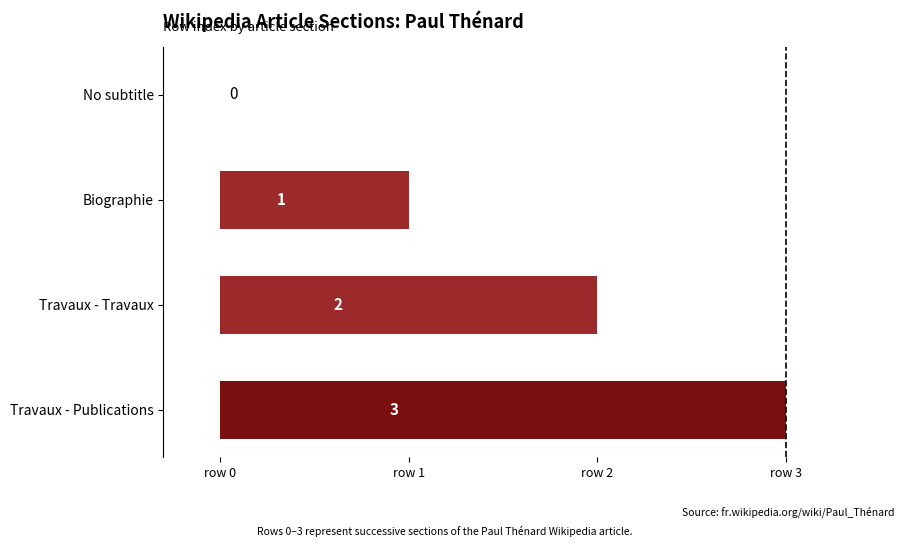

True or false: the data shows 1 at Travaux - Publications.

False